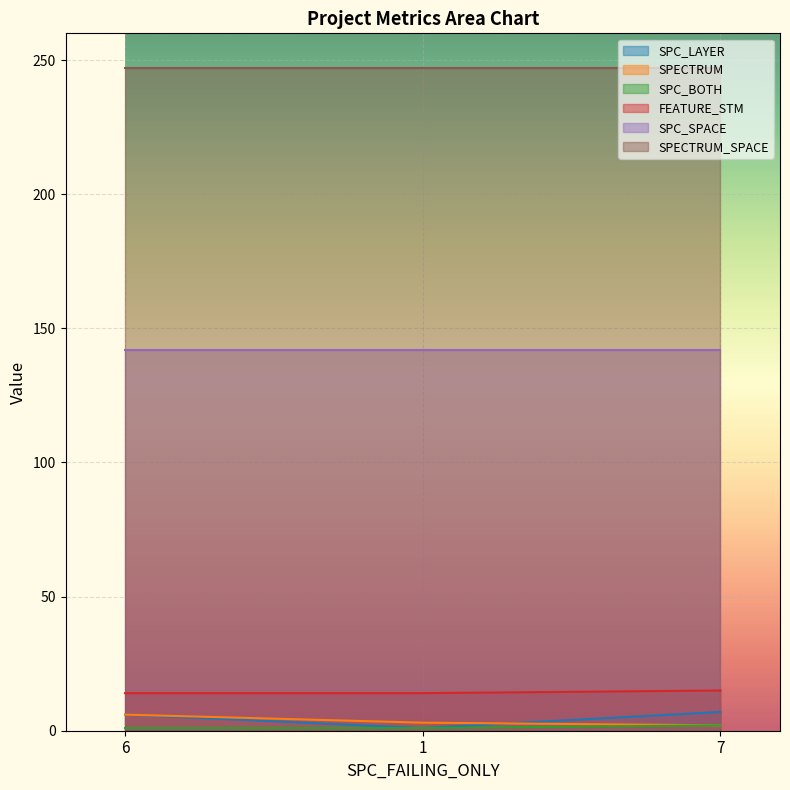

What is the greatest value displayed?

247